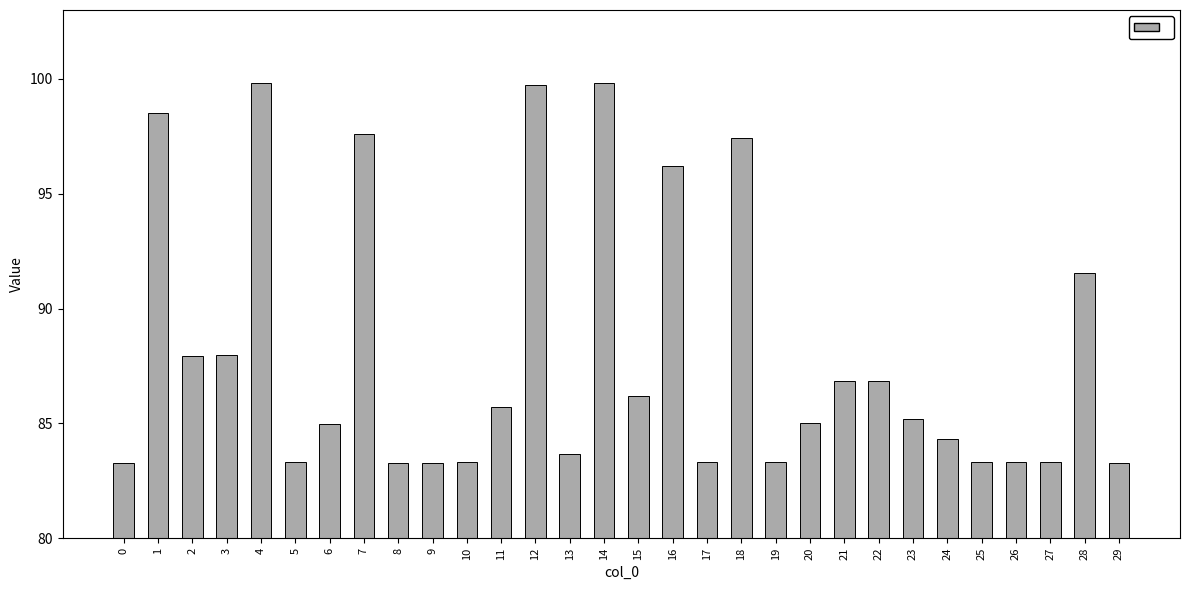

What is the maximum value shown in the chart?

99.8